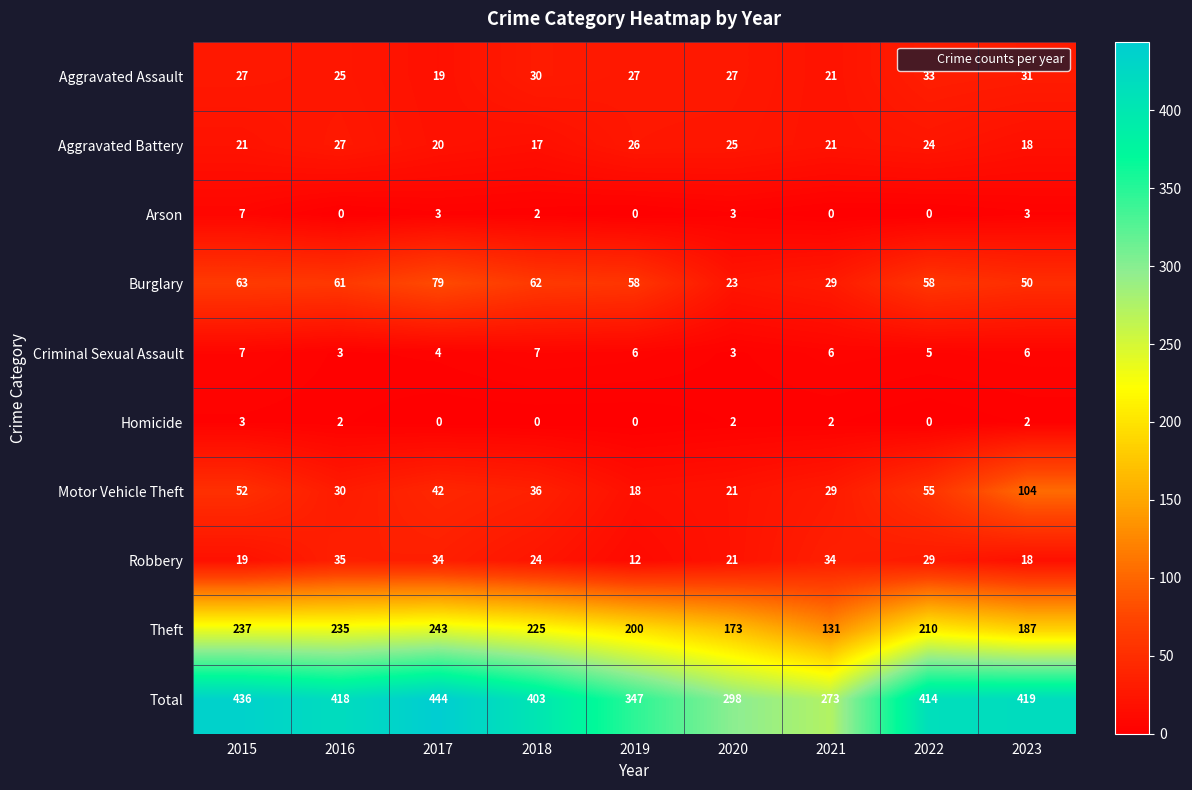

How many data points does each series have?

9